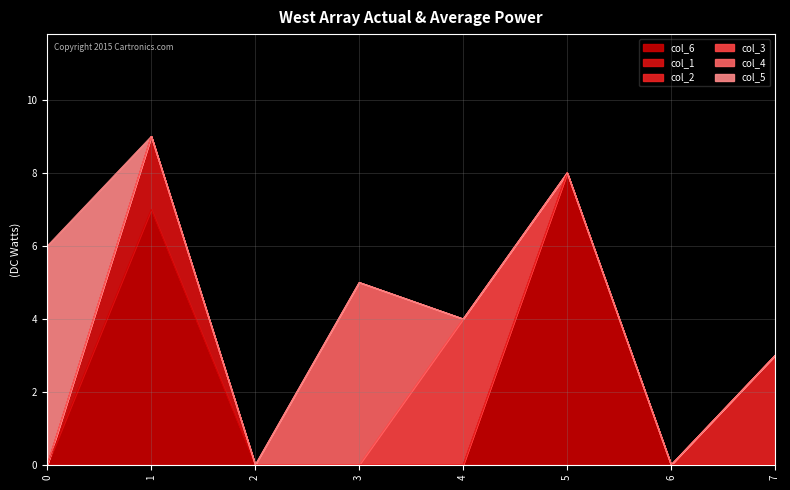

The col_6 series shows 0 at 0. True or false?

True